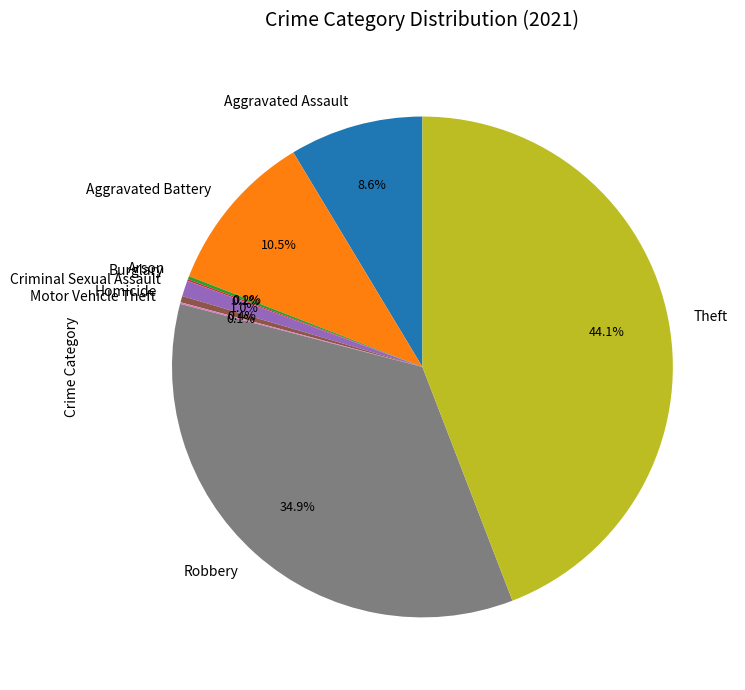

Which category has the biggest portion of the pie?

Theft